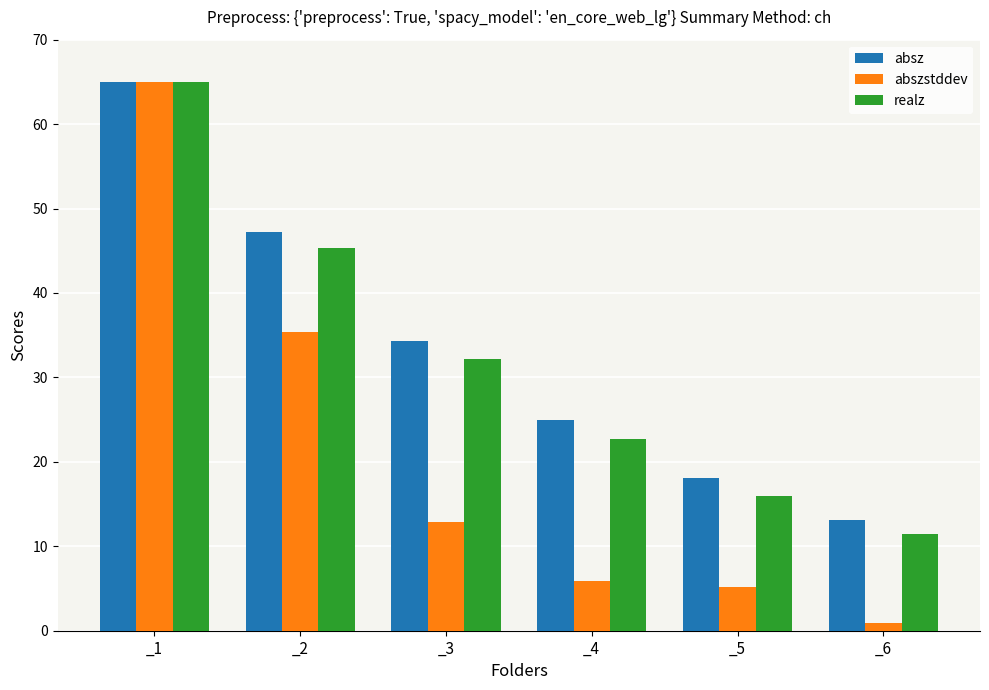

True or false: absz has a value of 56.3 at _3.

False